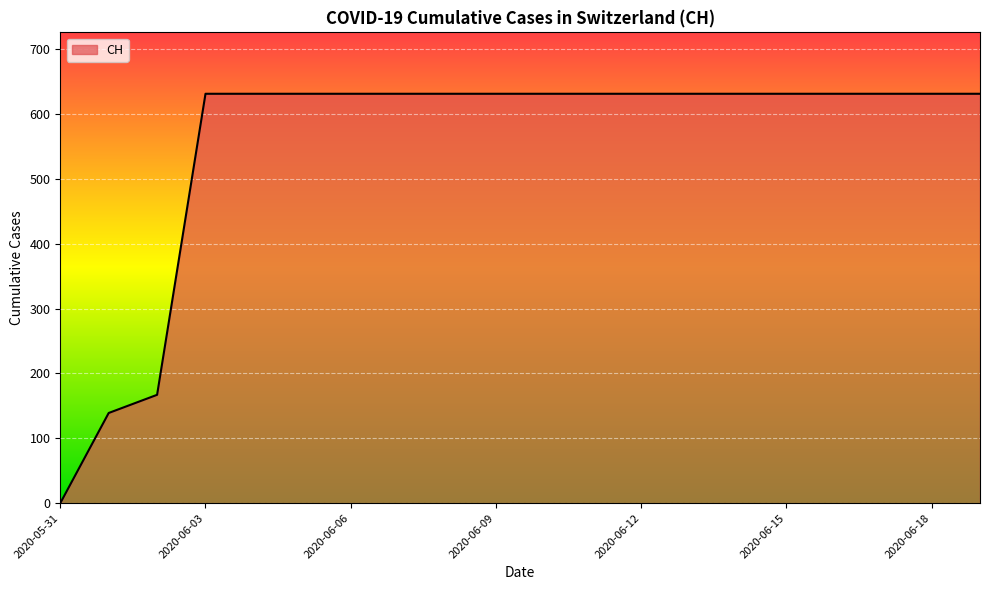

What is the difference between the maximum and minimum values?

631